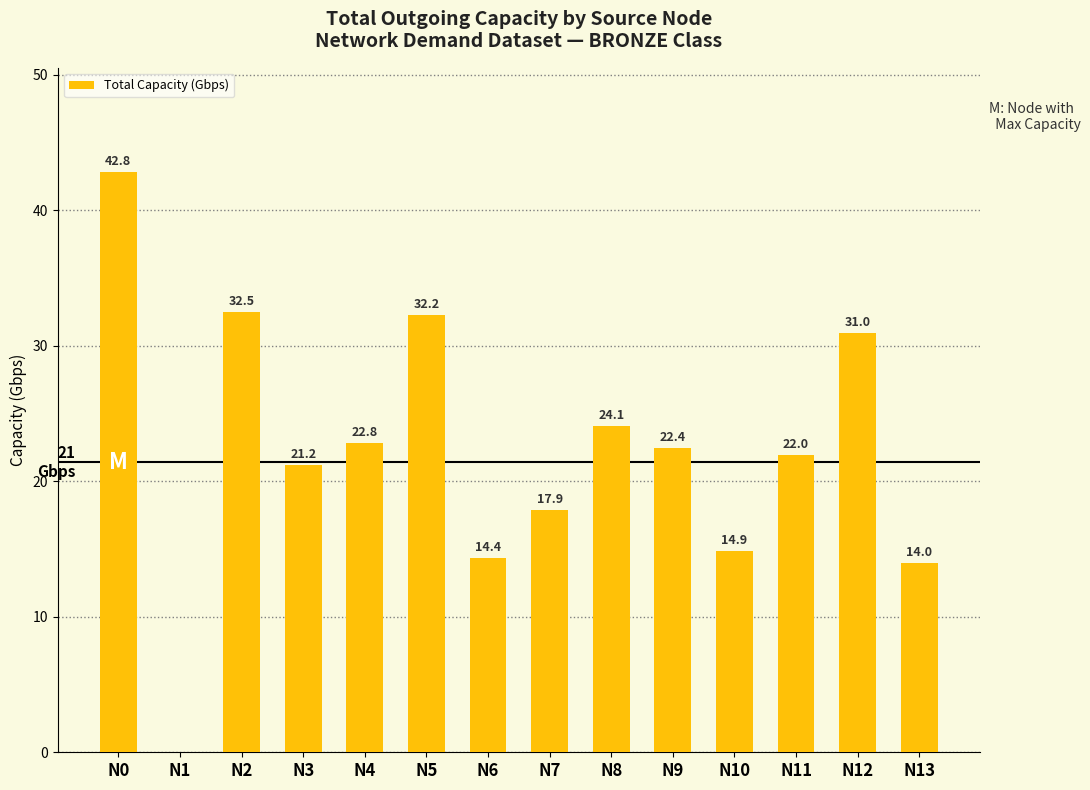

How many distinct data groups are displayed?

1